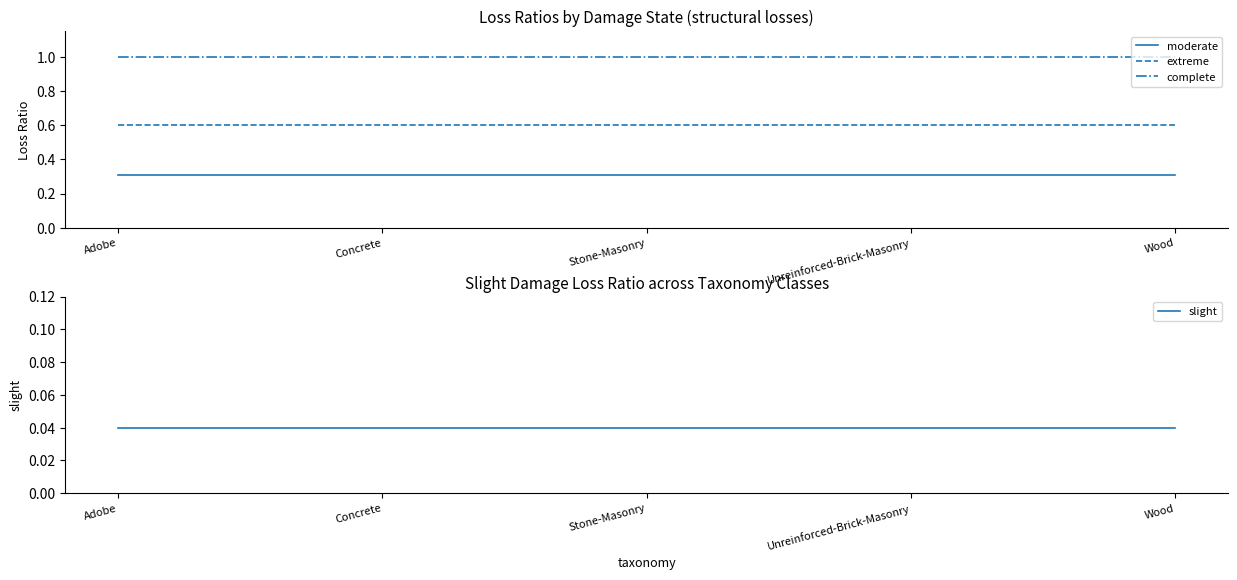

How many categories are shown in the chart?

5